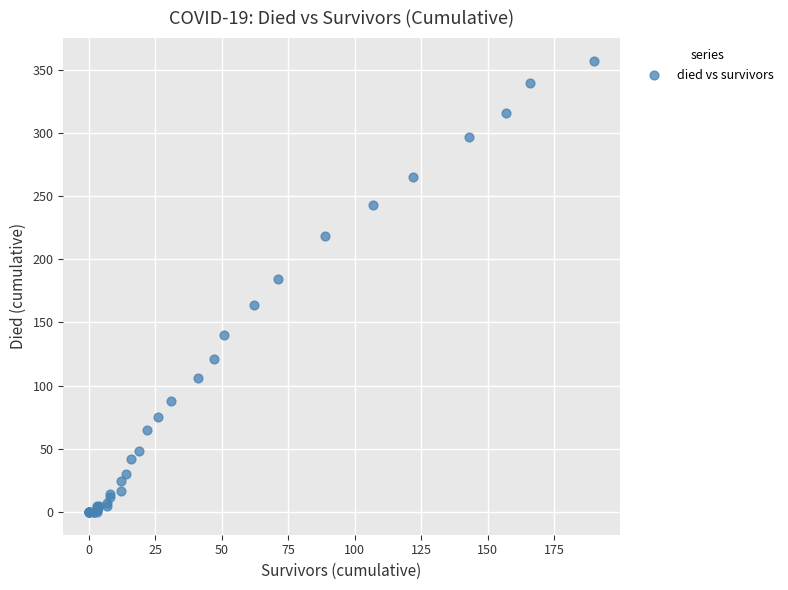

What Y value in the scatter plot is closest to 178?

184